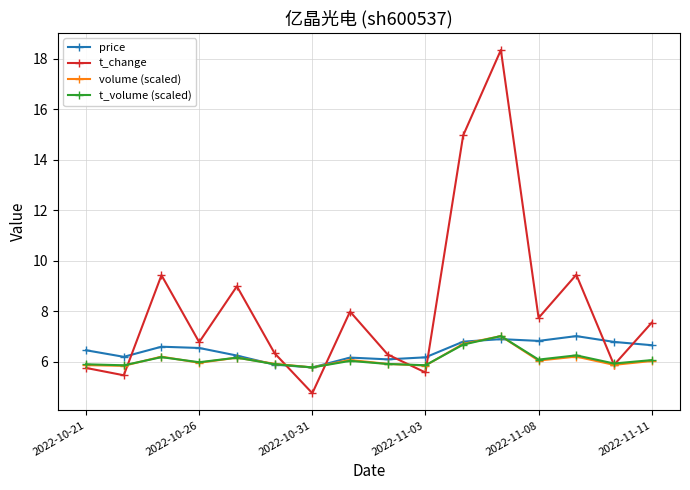

True or false: price has more than 1 interior local peaks.

True